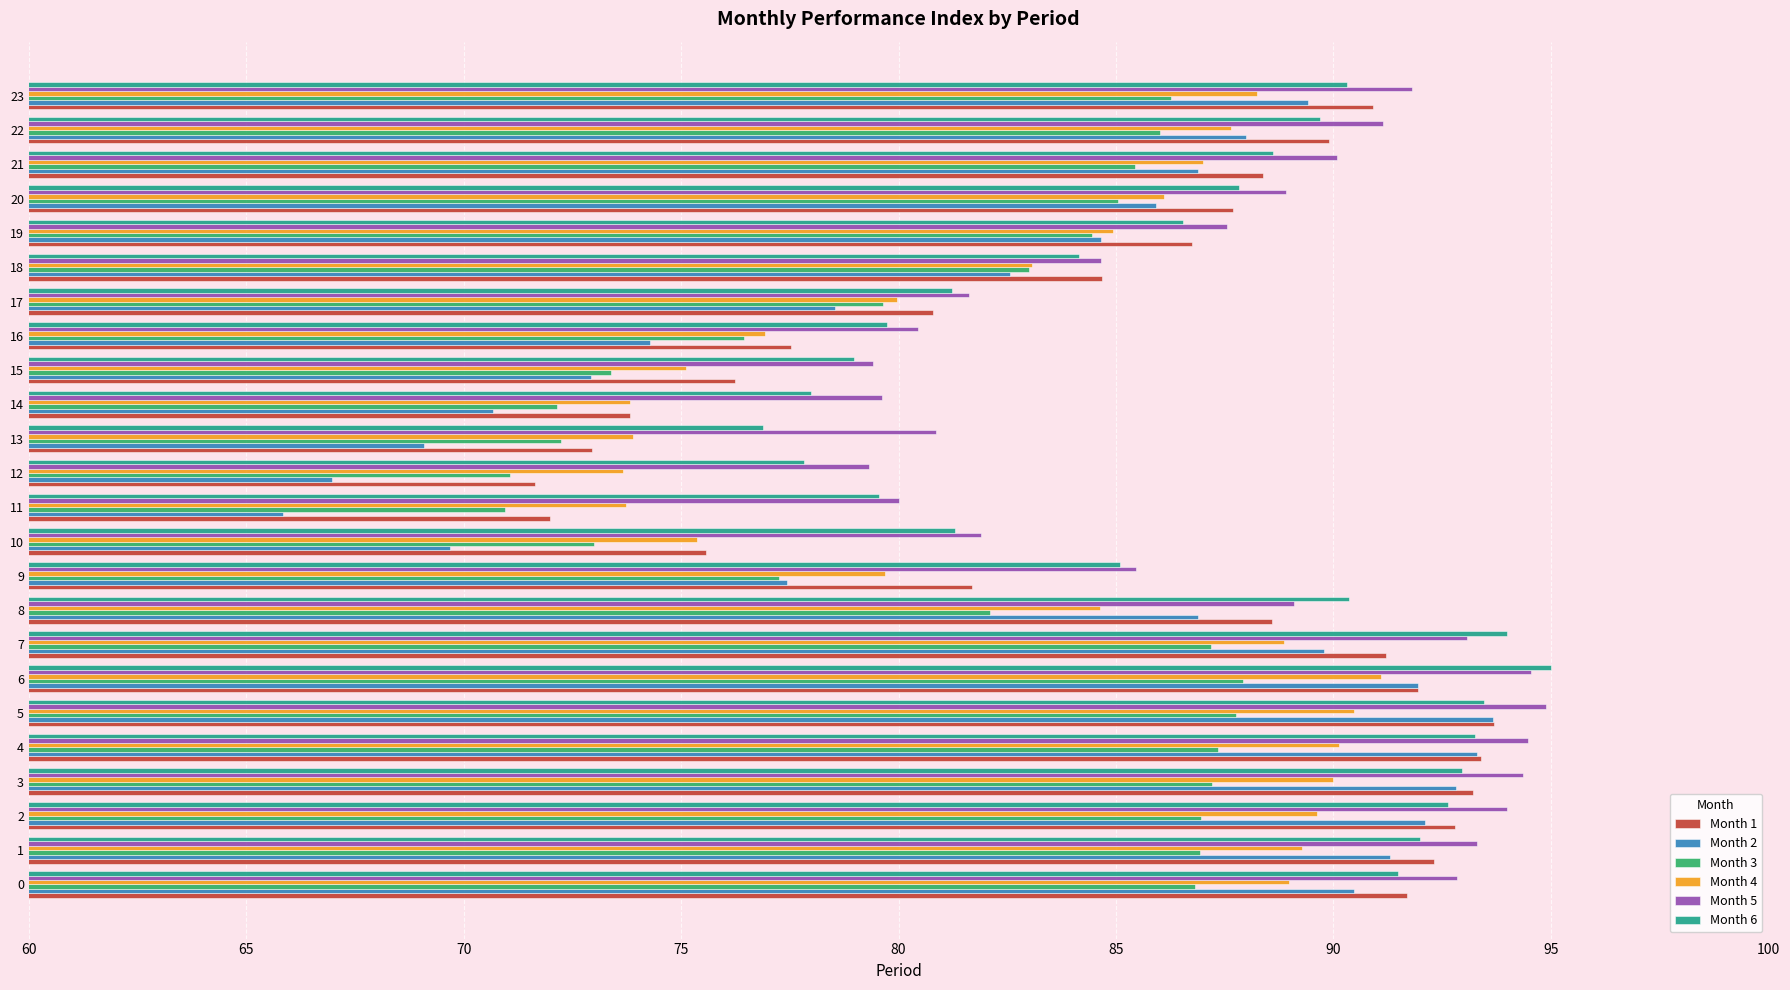

What is the difference between the maximum and second lowest values in the Month 6 series?

17.2